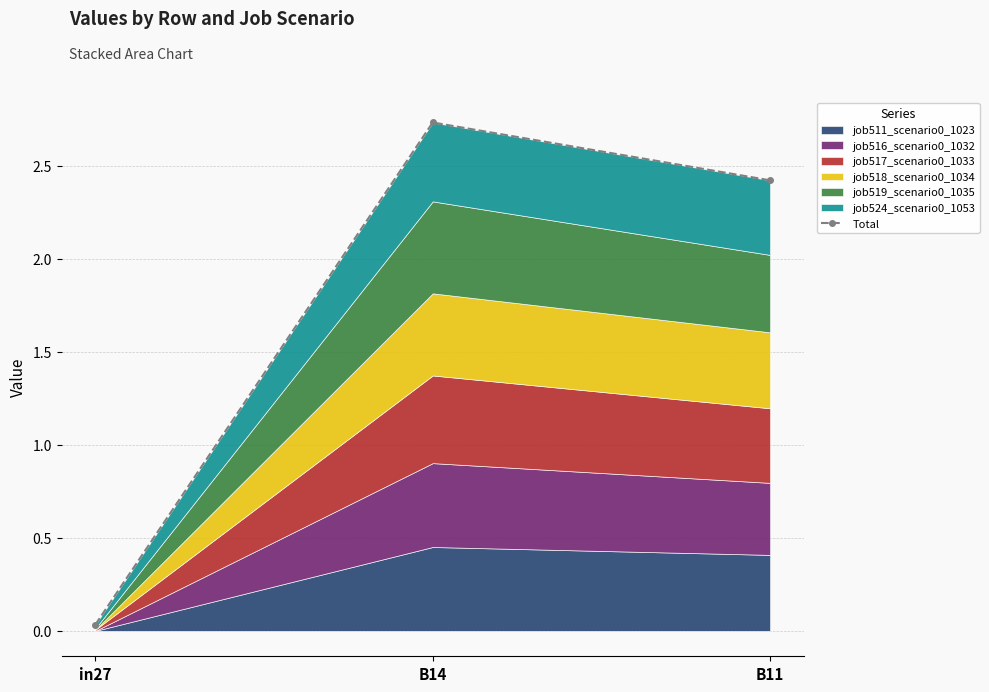

What is the difference between the values at in27 and B11?

2.4